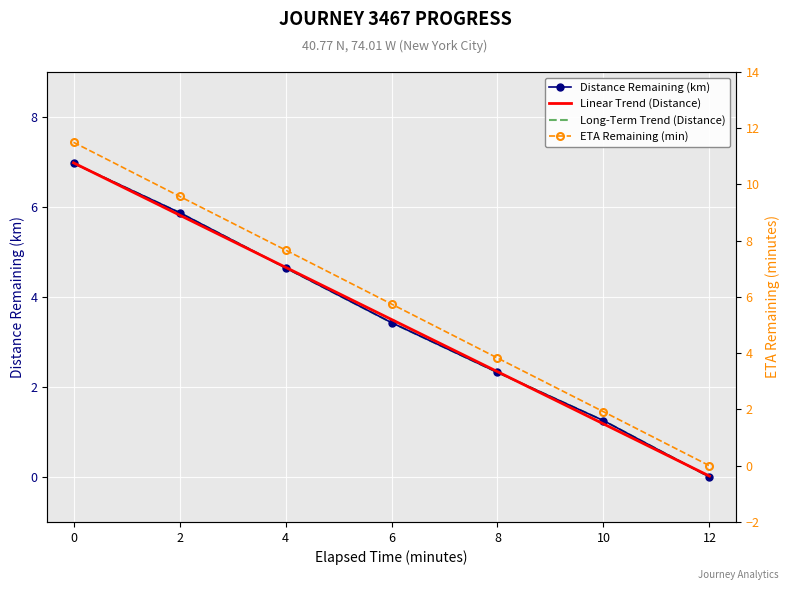

True or false: Distance Remaining (km) and Long-Term Trend (Distance) cross at least once.

False